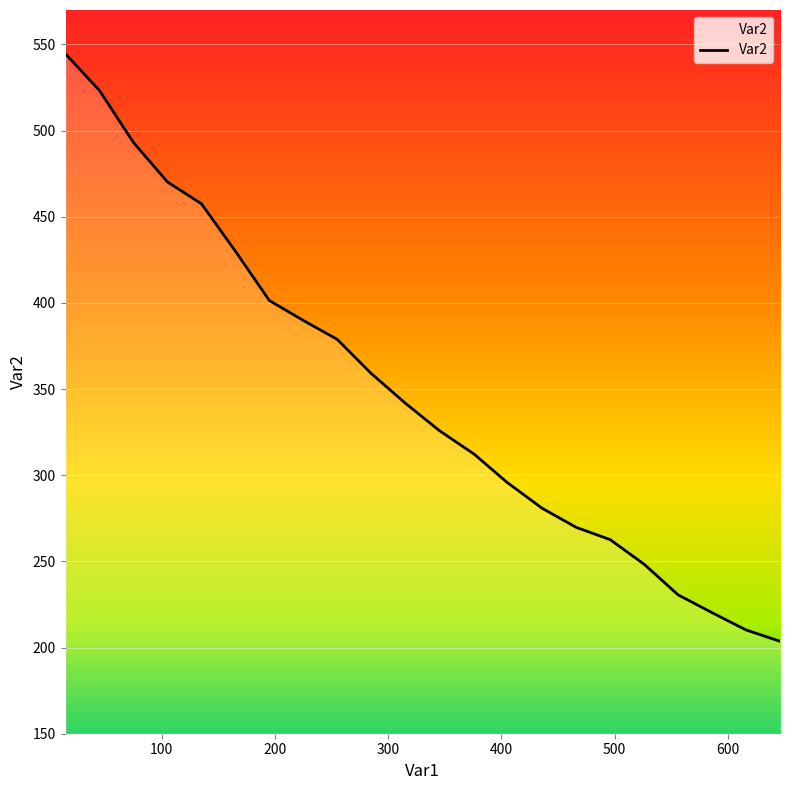

What is the greatest value displayed?

544.5